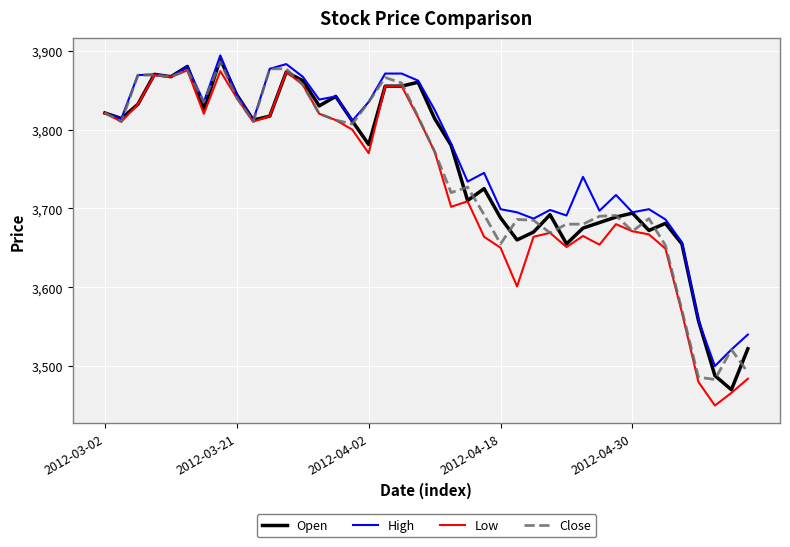

What is the minimum value for Close?

3483